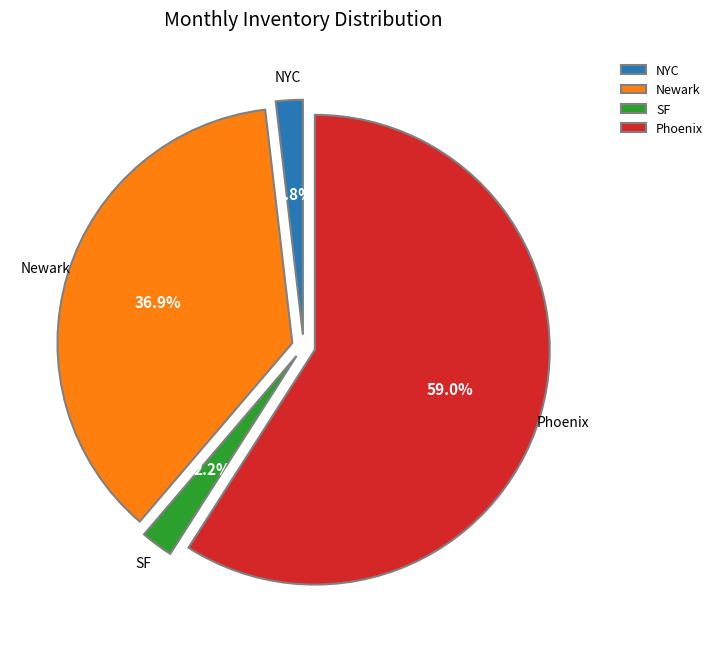

Which slice is the largest?

Phoenix